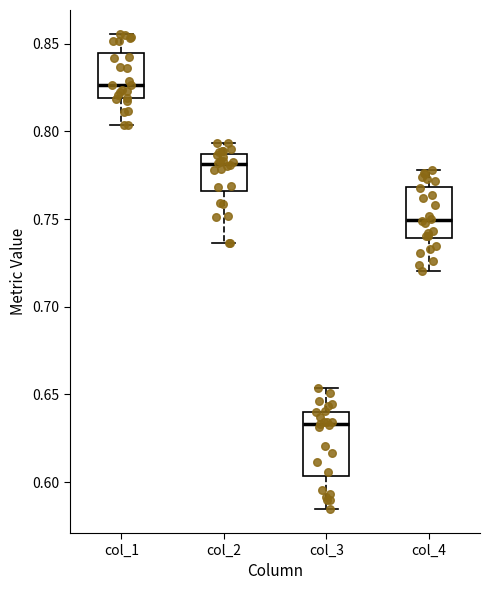

Which box's median line is the lowest?

col_3